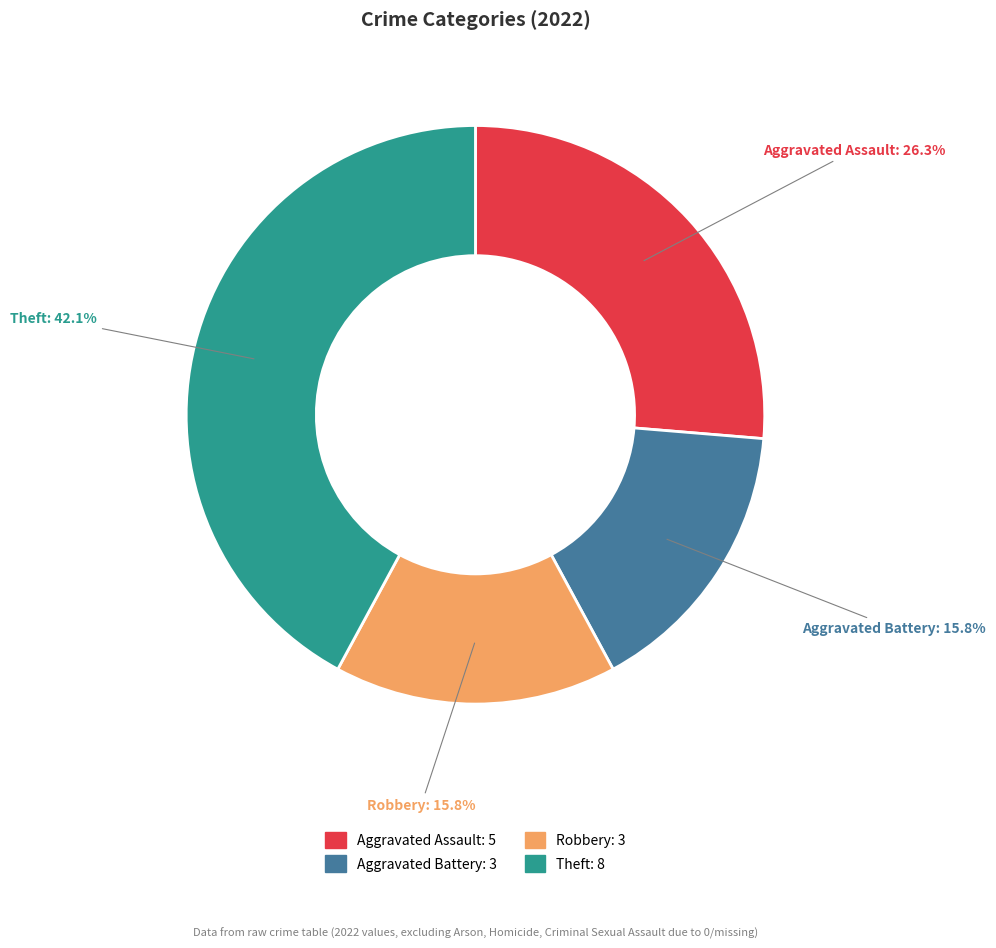

What percentage is the Theft slice, to the nearest percent?

42%